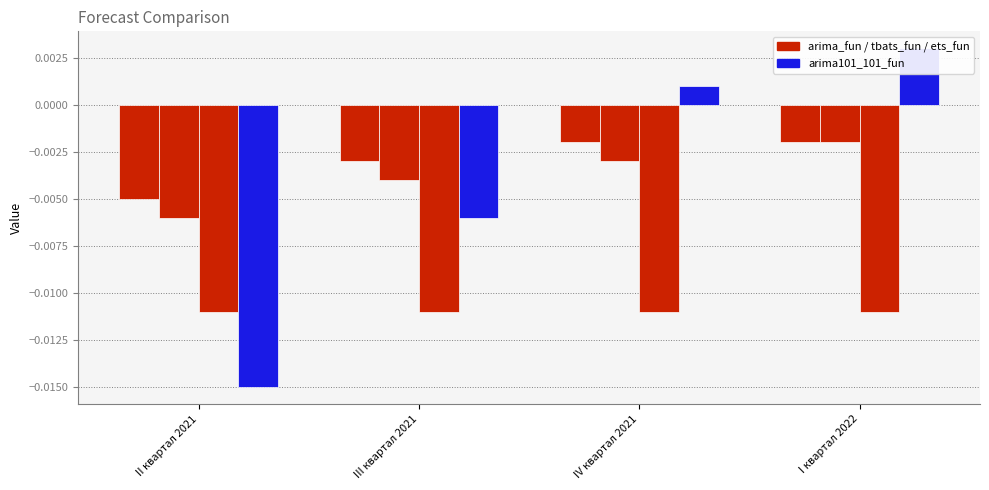

Which label corresponds to the largest value in the chart?

I квартал 2022